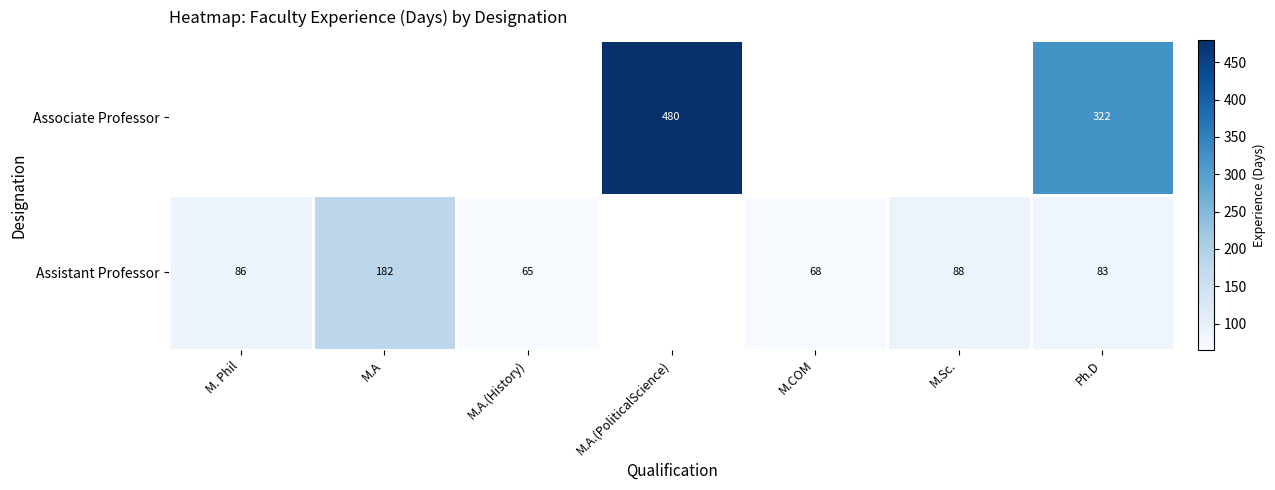

At how many categories does at least one series exceed 190?

2